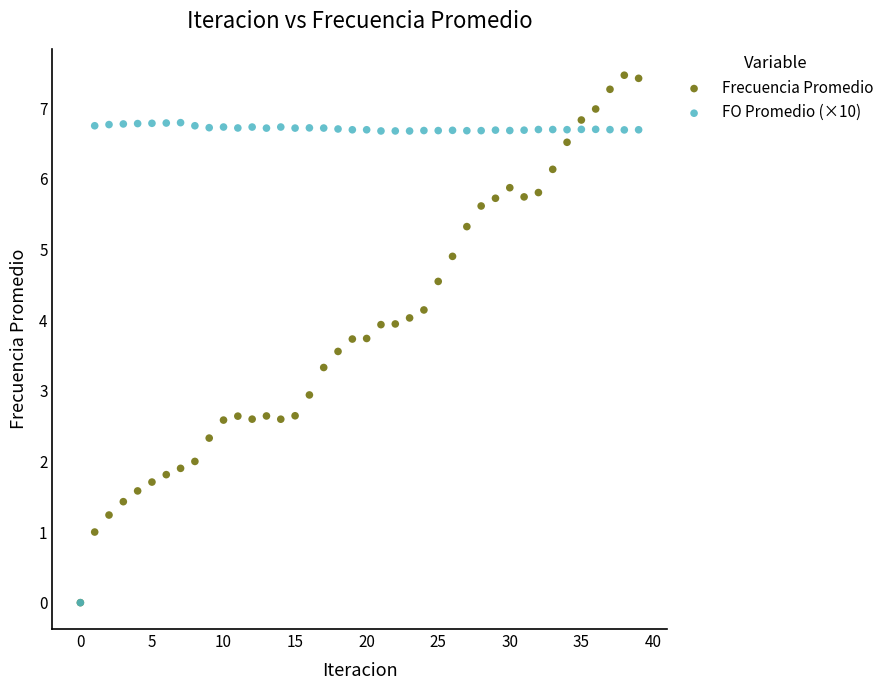

What are all the series names shown in the legend?

Frecuencia Promedio, FO Promedio (×10)